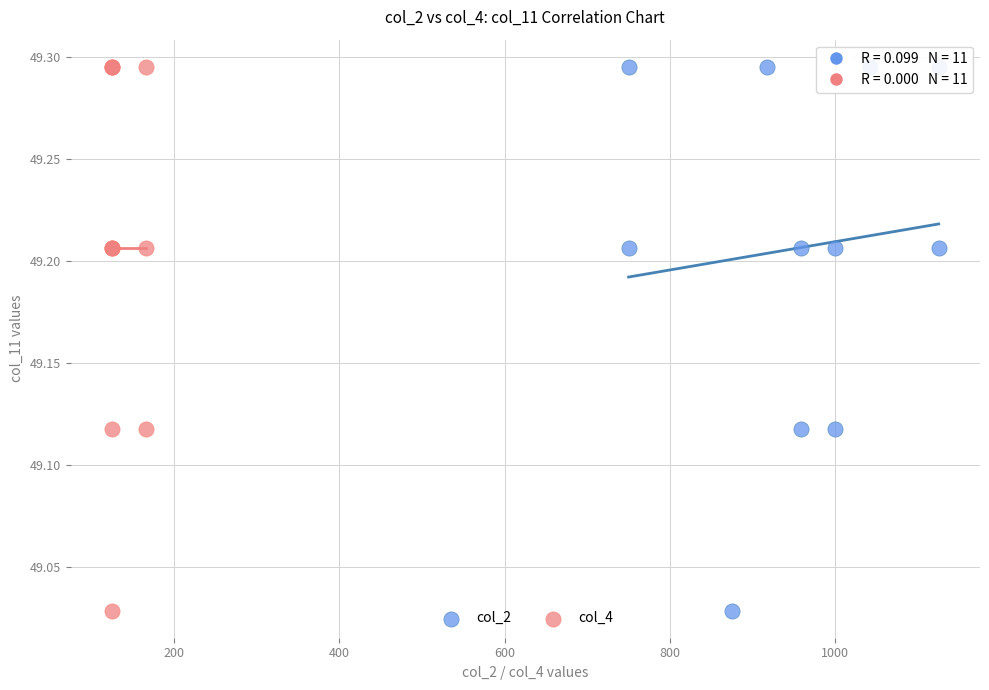

What are all the series names shown in the legend?

col_2, col_4